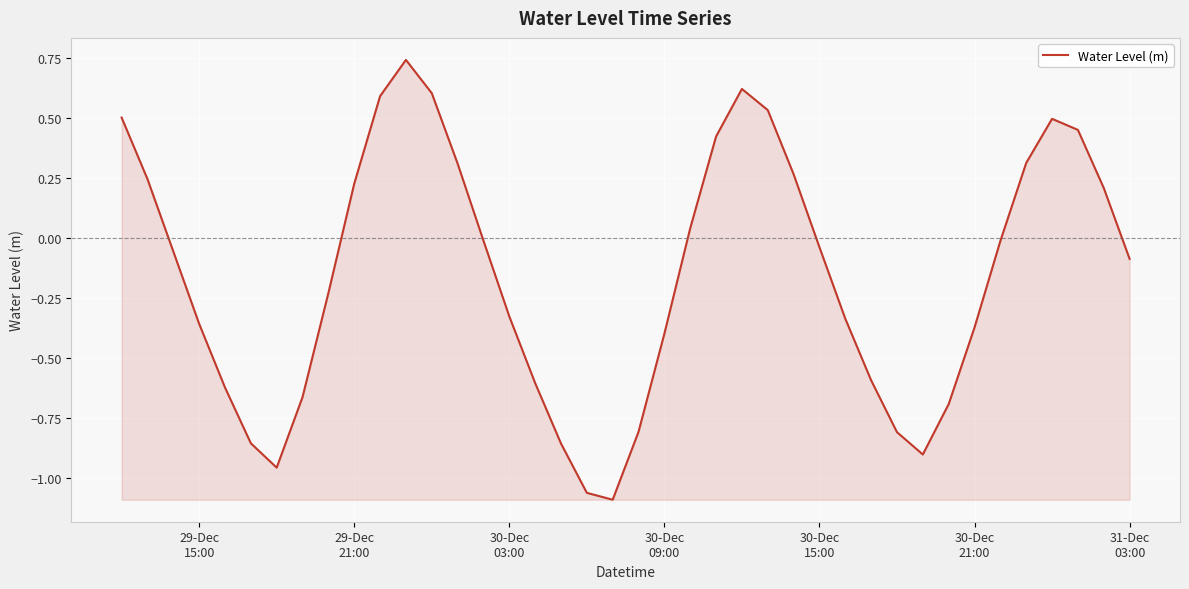

What is the difference between the maximum and minimum values?

1.8